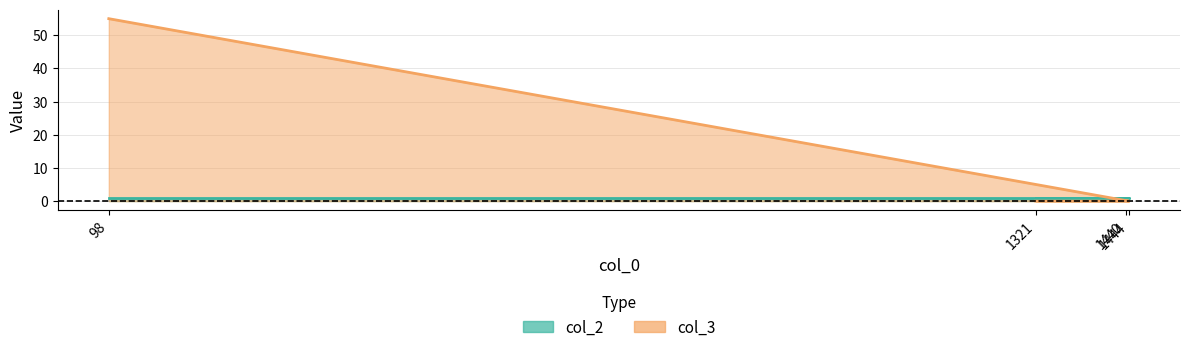

The value at 1444 is 30. True or false?

False